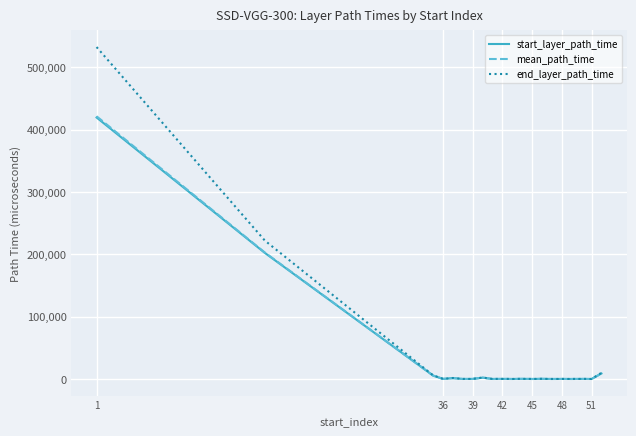

Which series has the widest spread of values?

end_layer_path_time